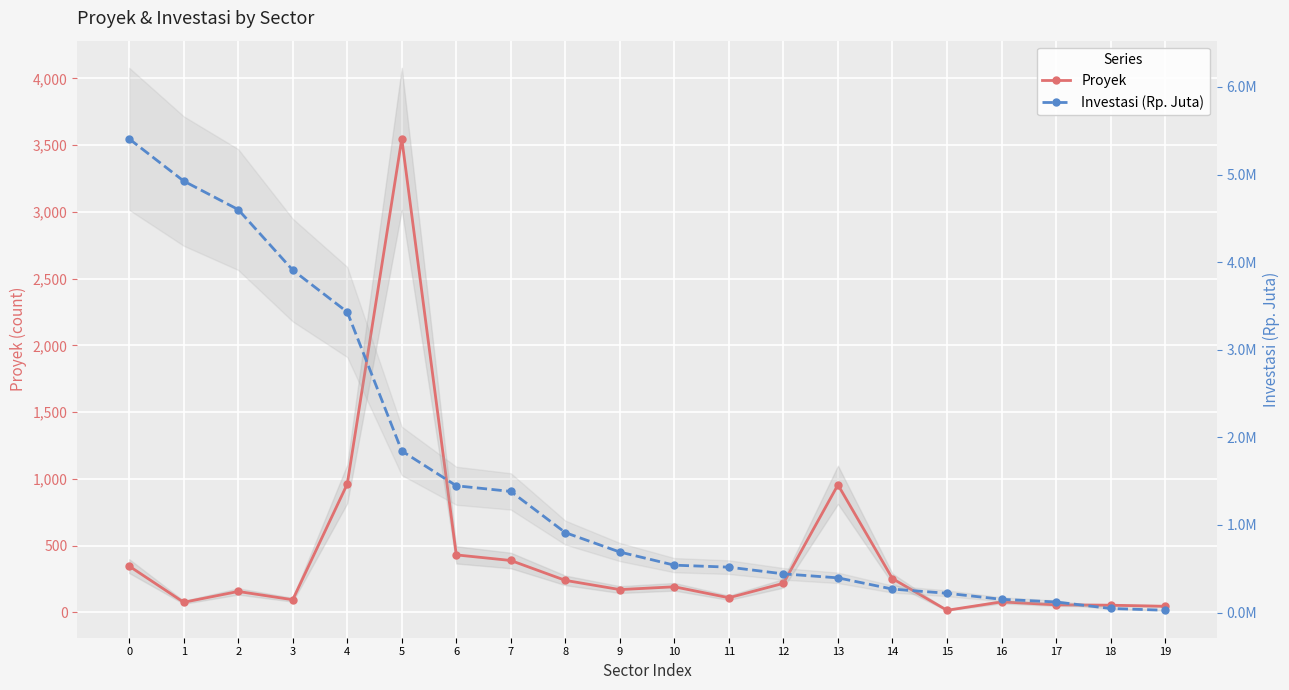

True or false: Investasi (Rp. Juta) has more than 1 points higher than both neighbors.

False